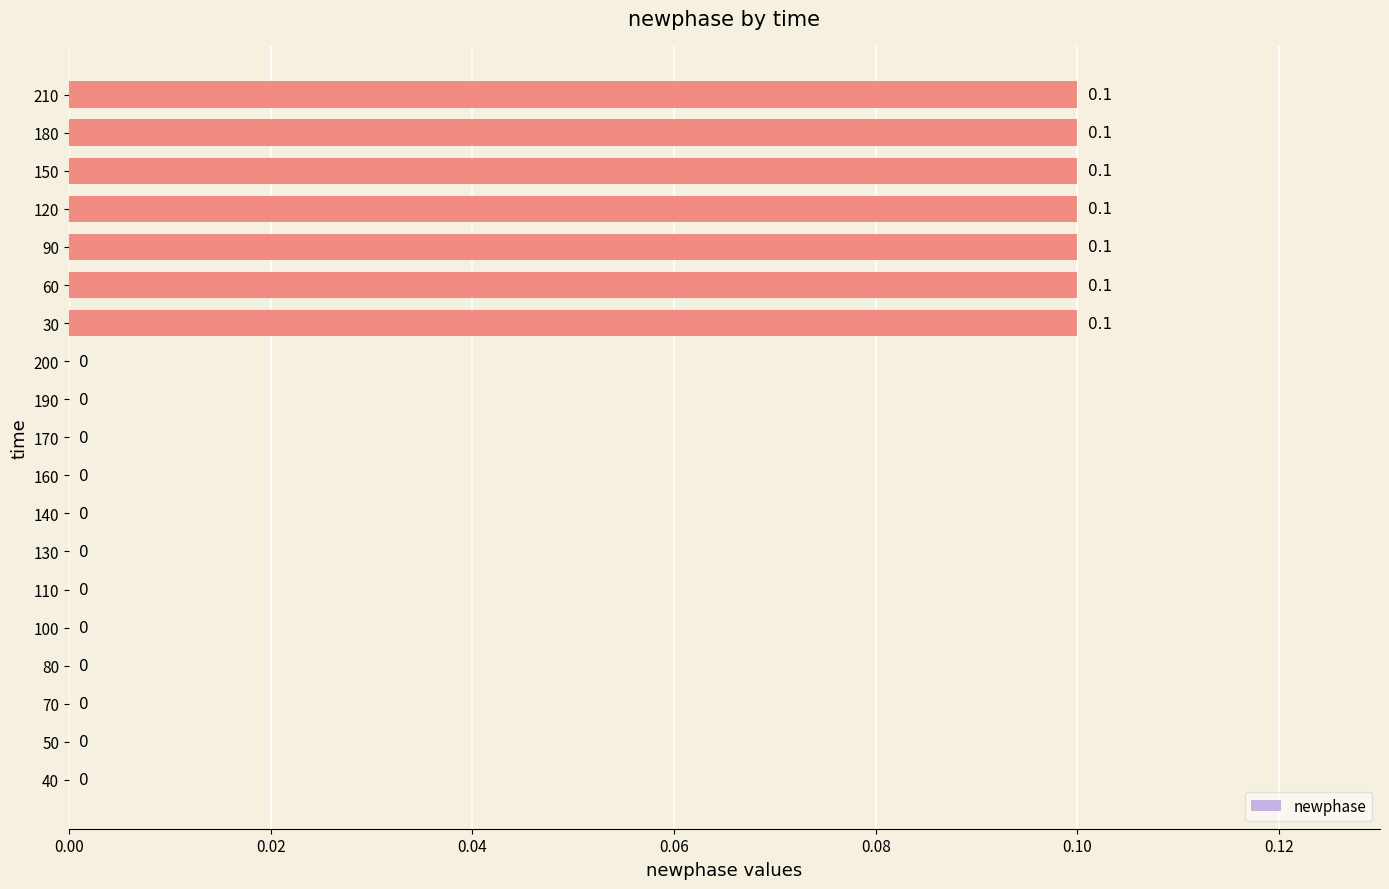

How many values are between 0 and 1?

19